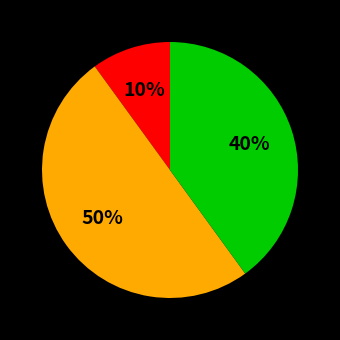

To the nearest percent, what is the average slice percentage?

33%